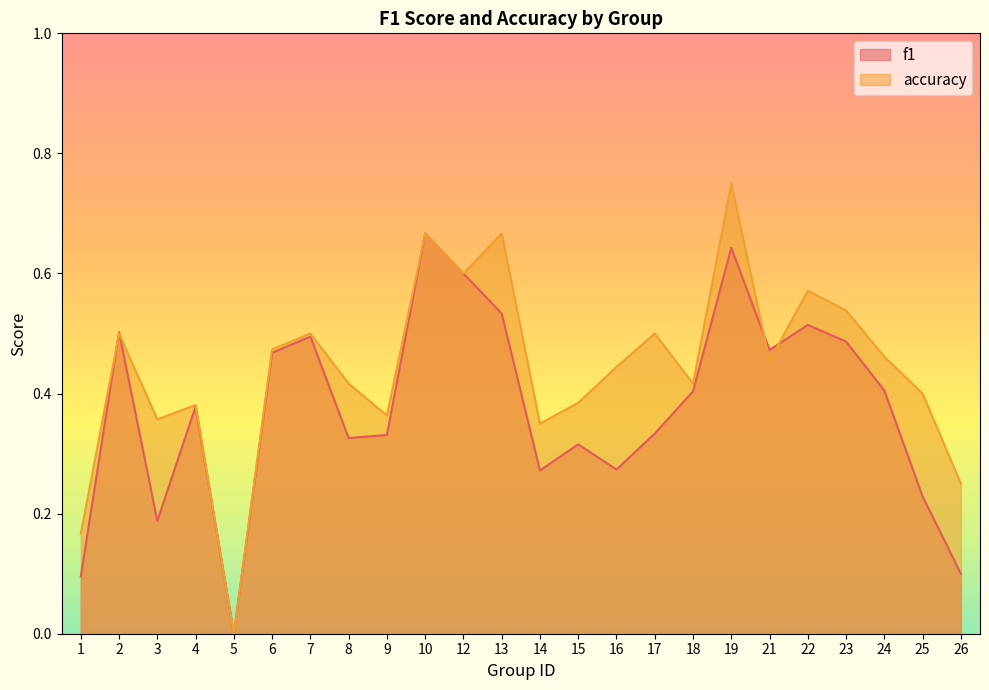

What is the spread (max minus min) of values at 24?

0.1